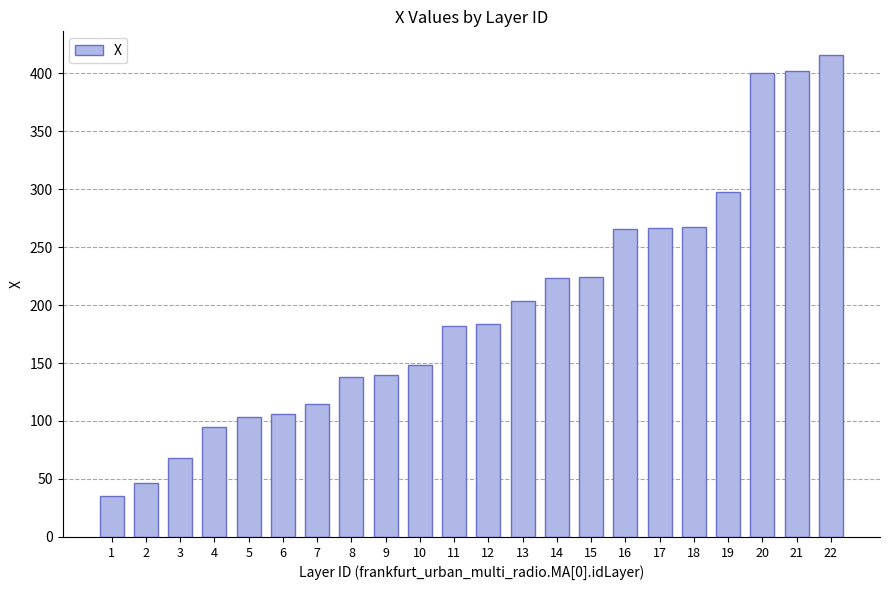

The chart shows a value of 415.5 at 22. True or false?

True